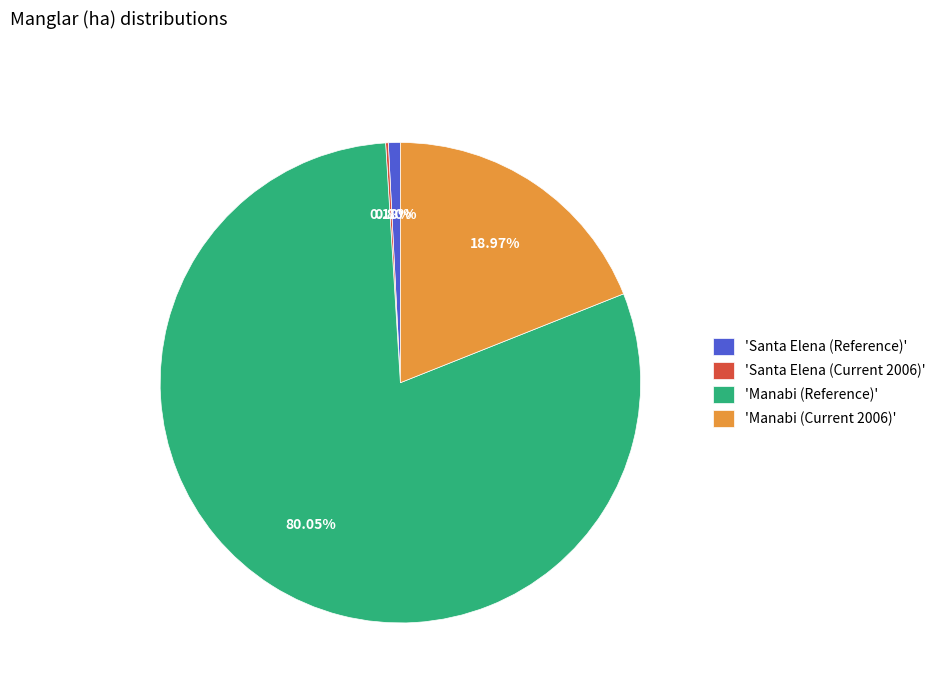

Approximately how many times larger is the value at 'Manabi (Reference)' compared to 'Santa Elena (Reference)'?

99.7